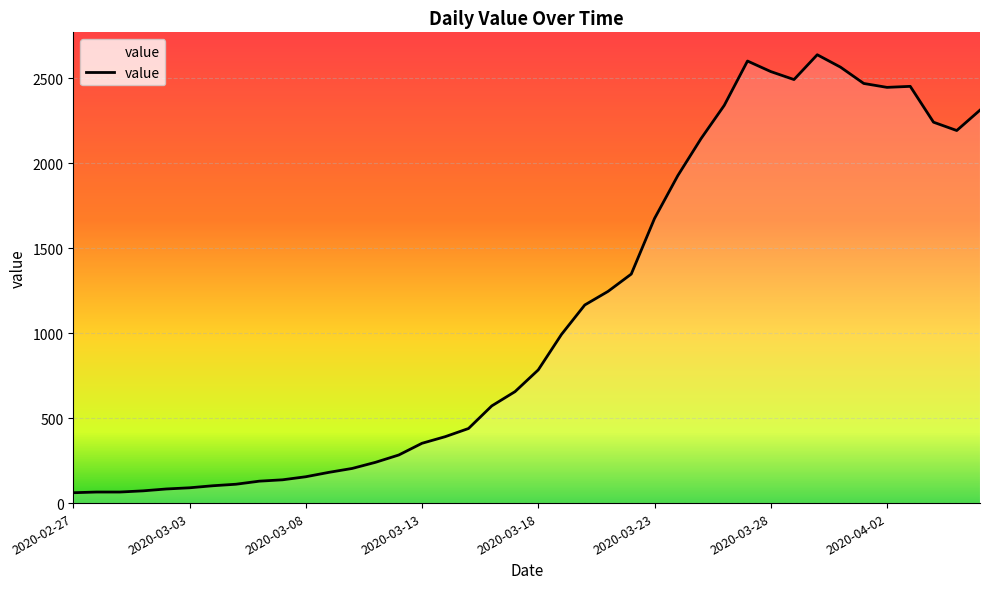

What is the smallest value displayed?

61